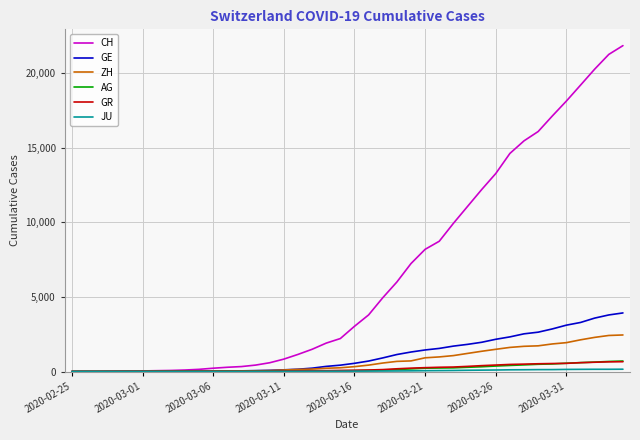

What is the highest value of the CH series?

21855